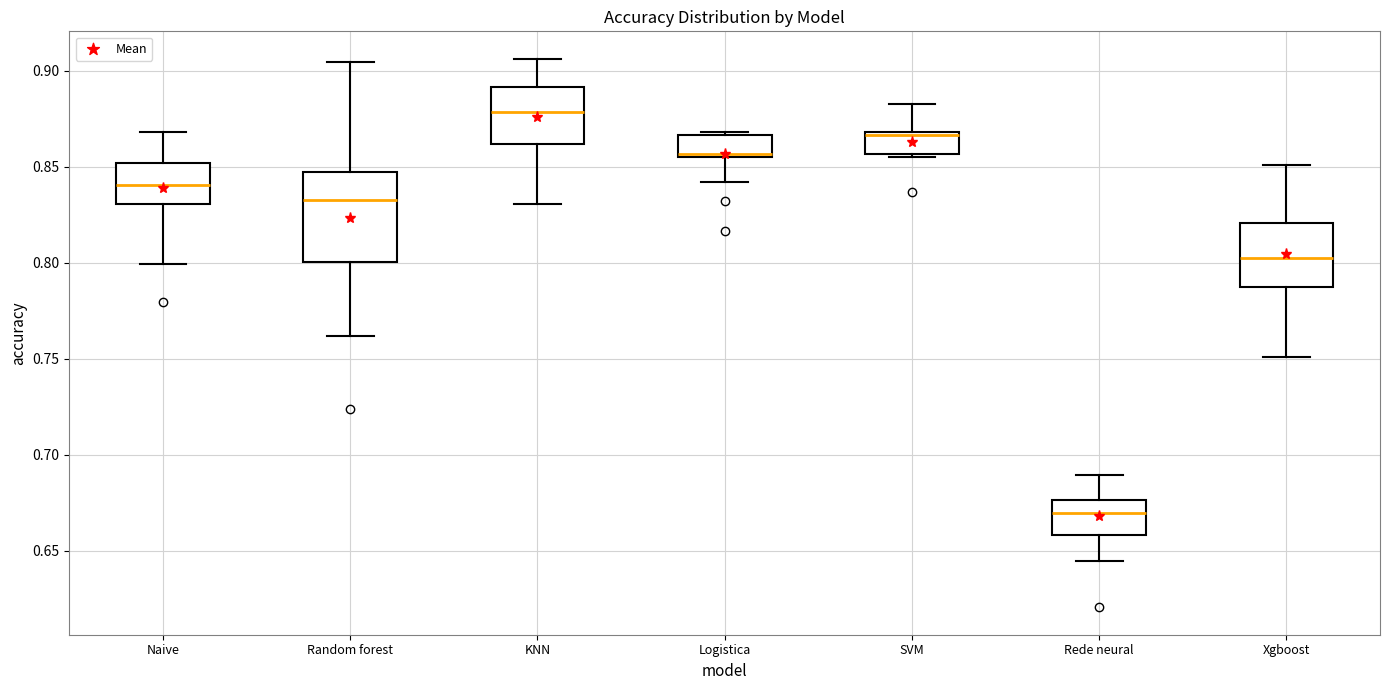

Reading left to right, transcribe this box plot: for each box, give where its median line is, the range the box spans, and where its two whiskers end, as read against the y-axis. The values are not printed on the chart, so give them approximately, as read against the axis.

Naive: median 0.840, box 0.830 to 0.850, whiskers 0.800 to 0.870
Random forest: median 0.835, box 0.800 to 0.850, whiskers 0.760 to 0.905
KNN: median 0.880, box 0.860 to 0.890, whiskers 0.830 to 0.905
Logistica: median 0.855 (just above the box's lower edge), box 0.855 to 0.865, whiskers 0.840 to 0.870
SVM: median 0.865, box 0.855 to 0.870, whiskers 0.855 (just below the box's lower edge) to 0.885
Rede neural: median 0.670, box 0.660 to 0.675, whiskers 0.645 to 0.690
Xgboost: median 0.805, box 0.785 to 0.820, whiskers 0.750 to 0.850